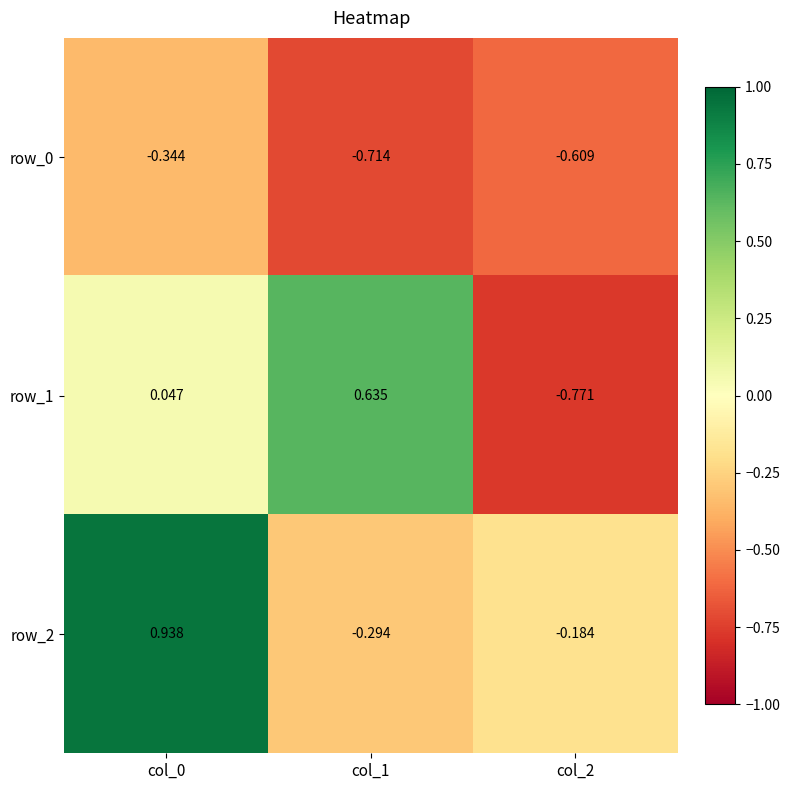

Is the value of row_2 at col_0 greater than the value of row_0 at col_0?

Yes